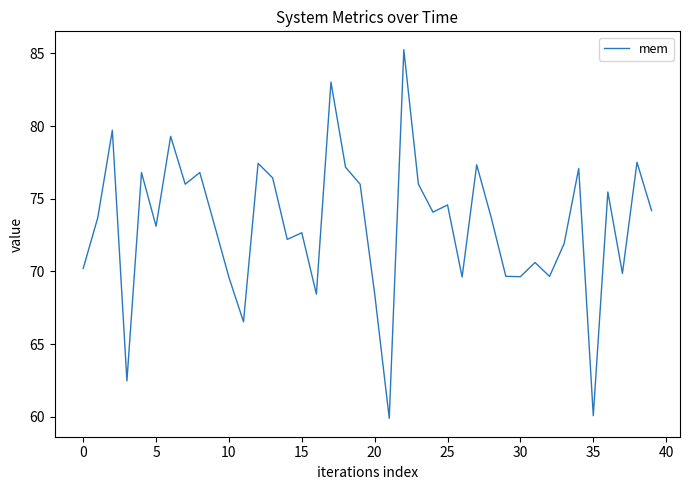

What is the minimum value shown in the chart?

59.9